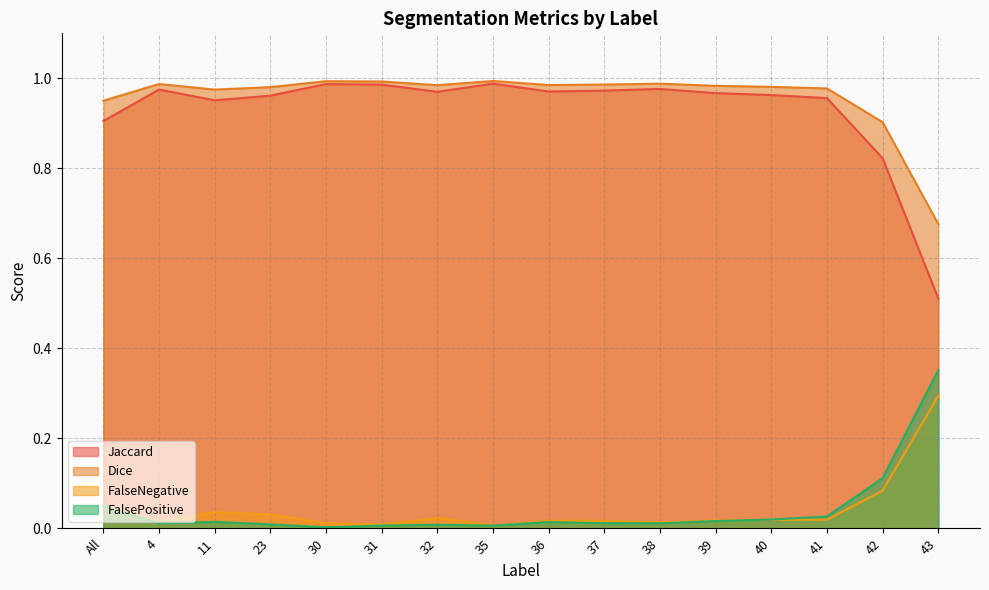

What are all the series names shown in the legend?

Jaccard, Dice, FalseNegative, FalsePositive